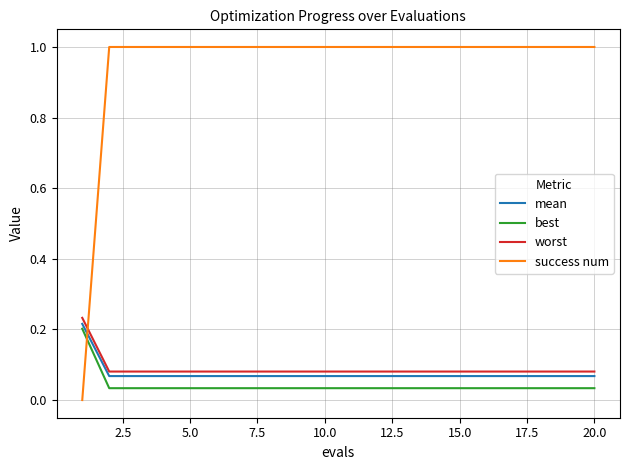

Count the mean values in the range 0 to 1.

20